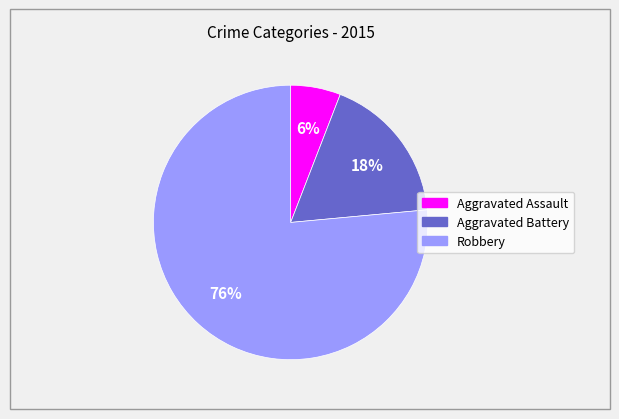

How many slices are in this pie chart?

3